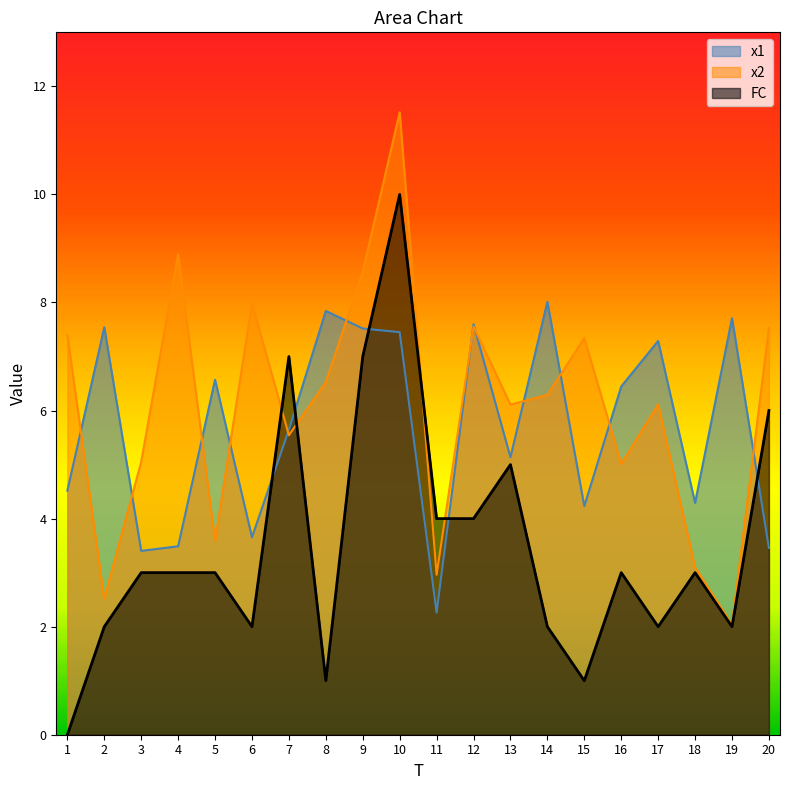

At which category does FC reach its first local peak?

7